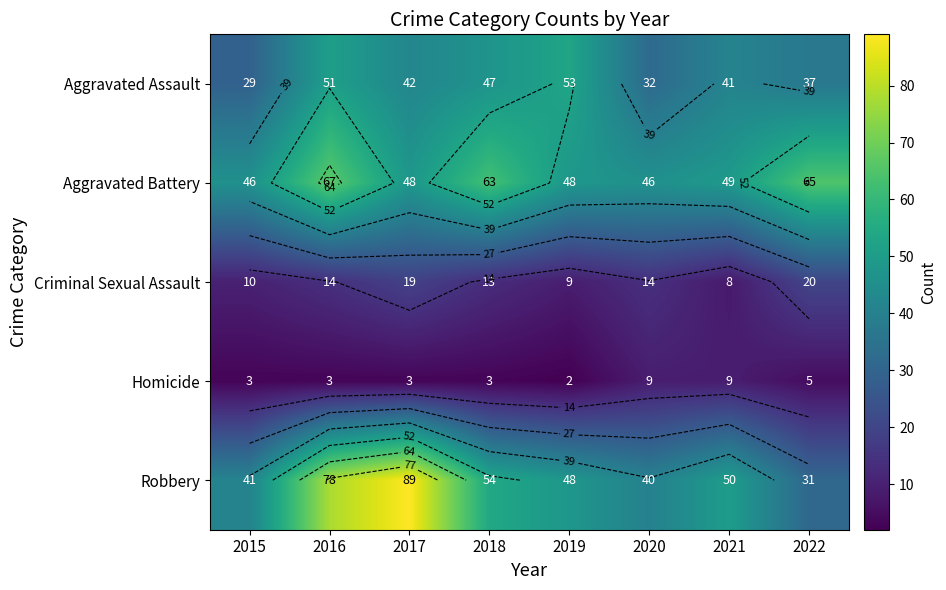

At which label does Aggravated Assault reach its peak?

2019